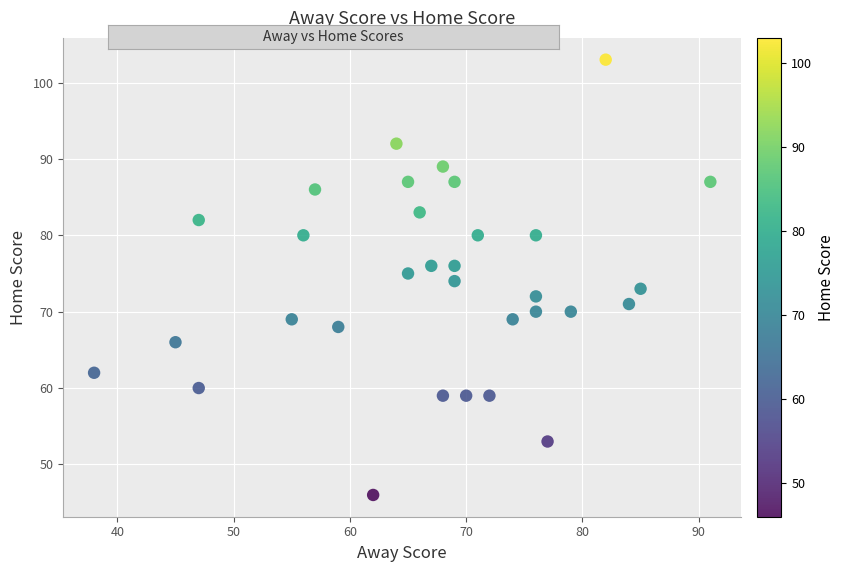

What is the range of X values (max minus min)?

53